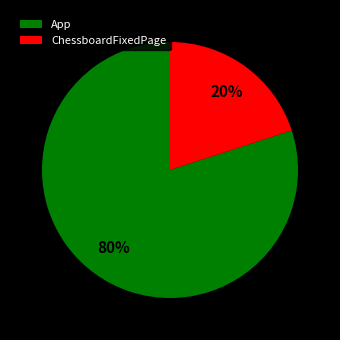

To the nearest percent, what portion does ChessboardFixedPage represent?

20%